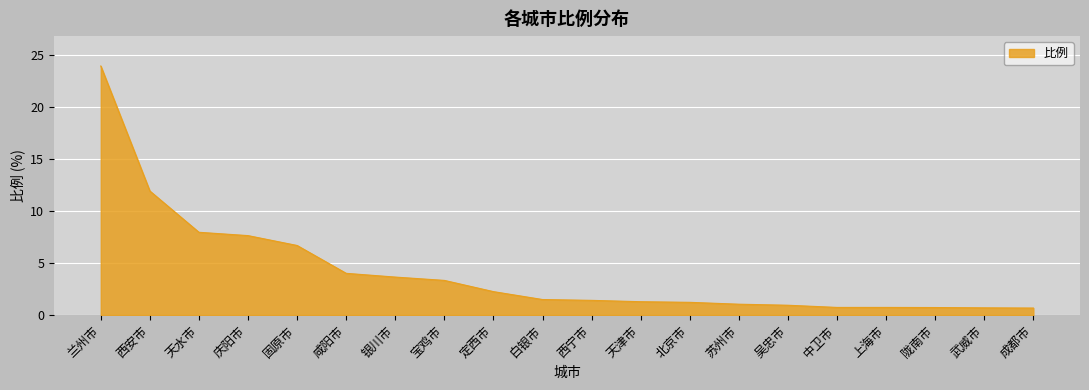

The value at 成都市 is 0.7. True or false?

True